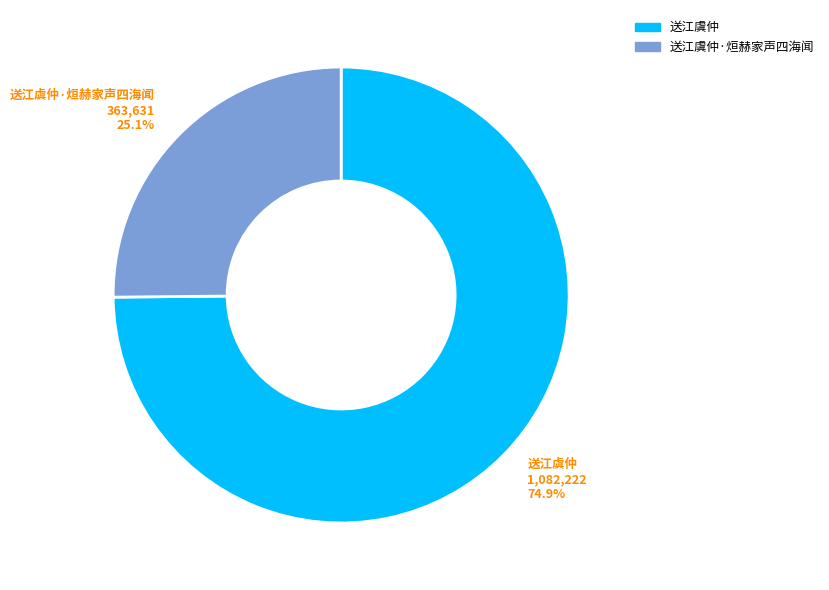

Which category accounts for the majority?

送江虞仲